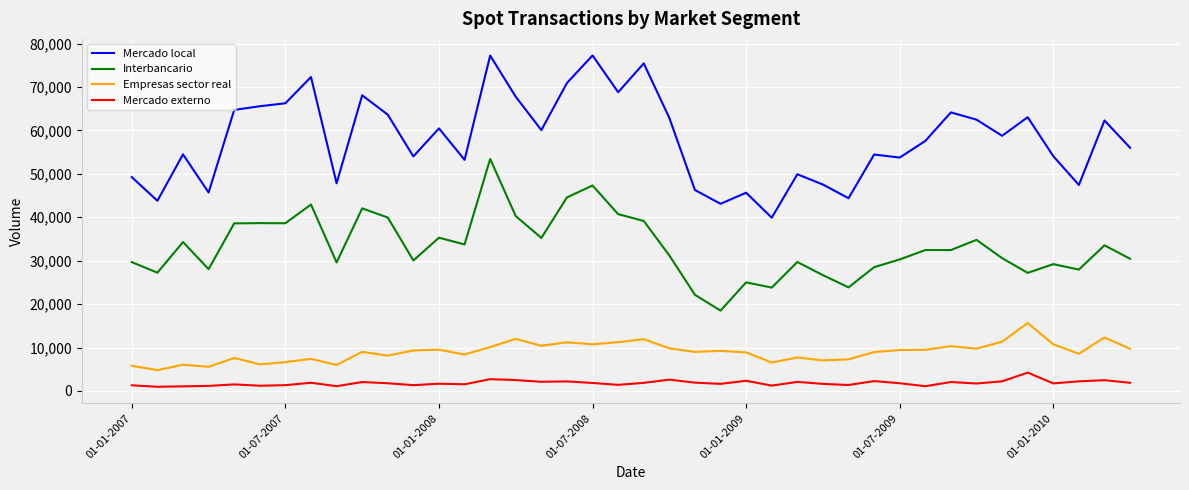

True or false: Empresas sector real and Mercado externo cross at least once.

False